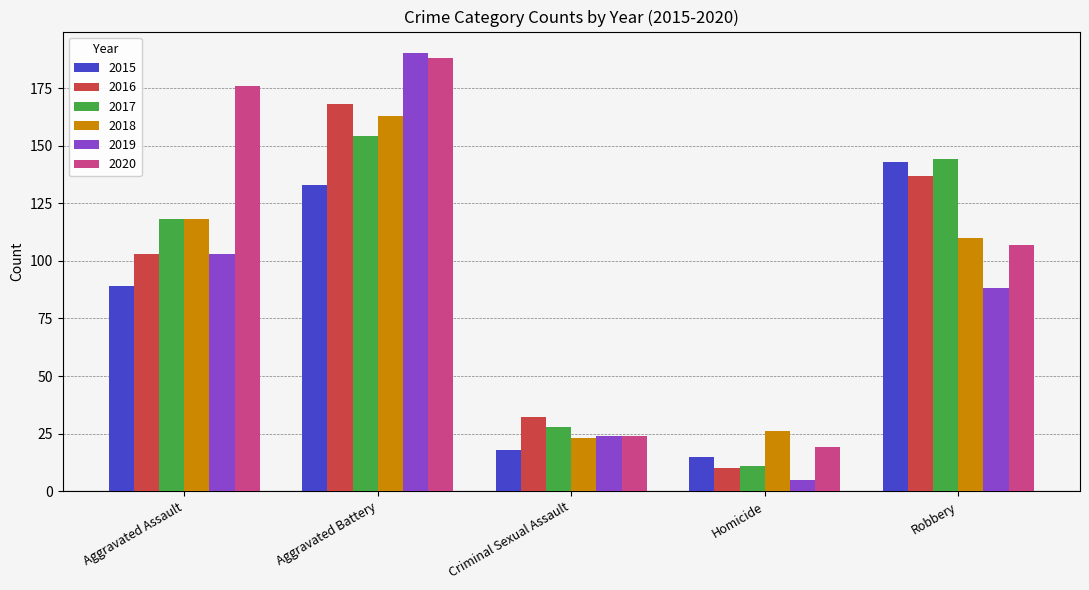

What are all the series names shown in the legend?

2015, 2016, 2017, 2018, 2019, 2020